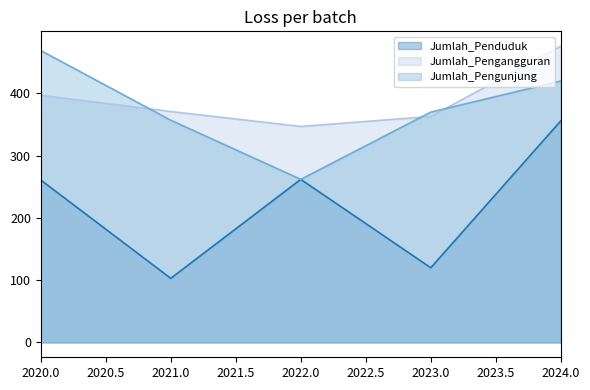

What is the difference between the Jumlah_Pengunjung values at 2022.0 and 2024.0?

158